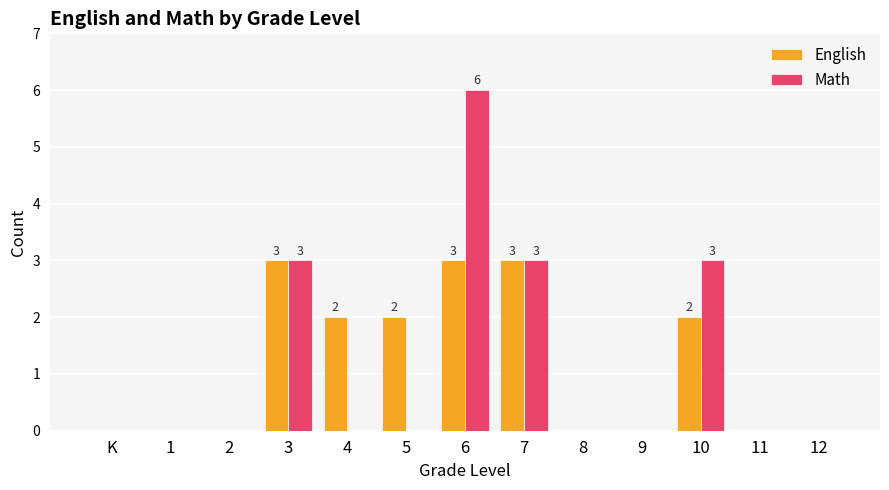

Are the bars horizontal?

No